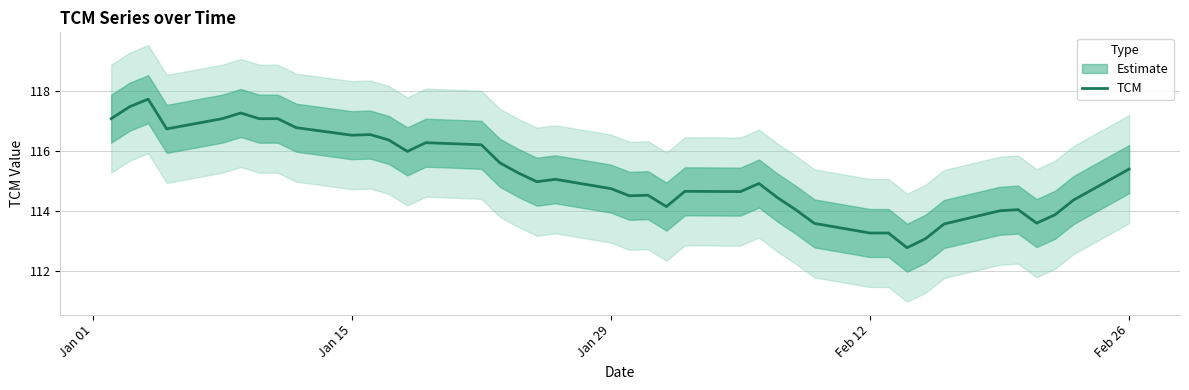

What is the difference between the maximum and minimum values?

5.0